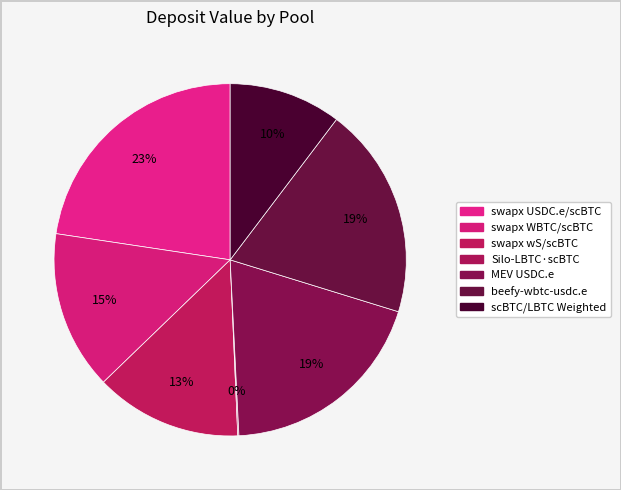

The MEV USDC.e slice represents 19% of the pie. True or false?

True